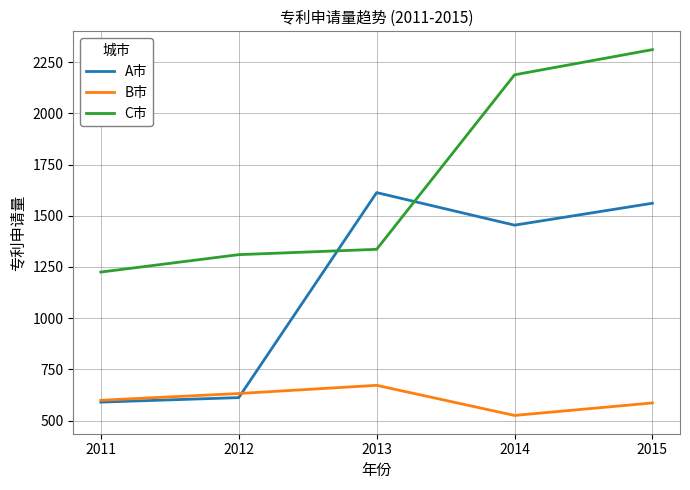

Rank the series by their average value, from highest to lowest.

C市, A市, B市